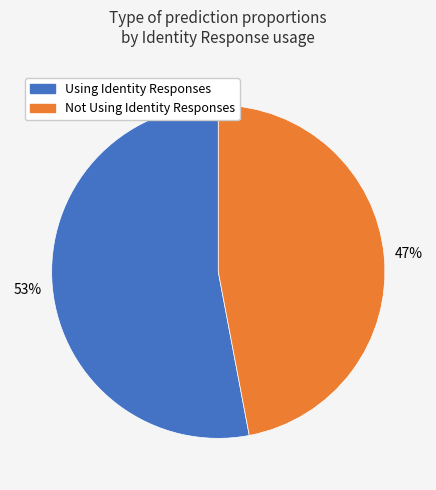

Rank the categories by value from lowest to highest.

Not Using Identity Responses, Using Identity Responses